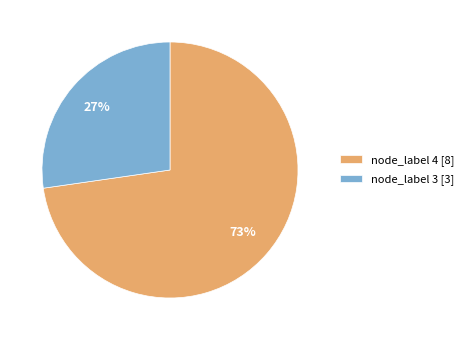

Count the number of slices in the pie.

2